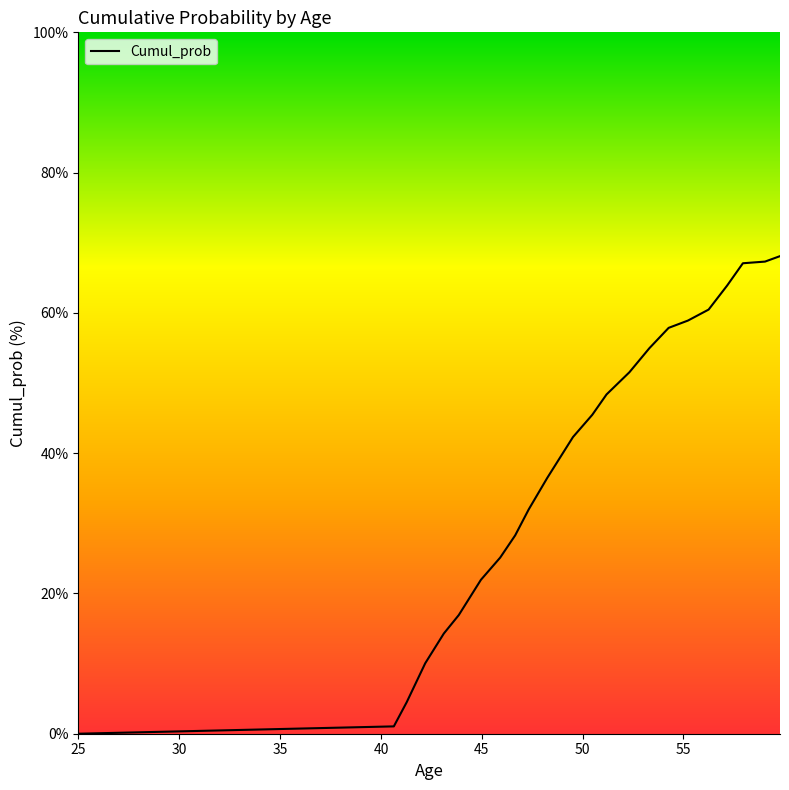

What is the greatest value displayed?

68.1